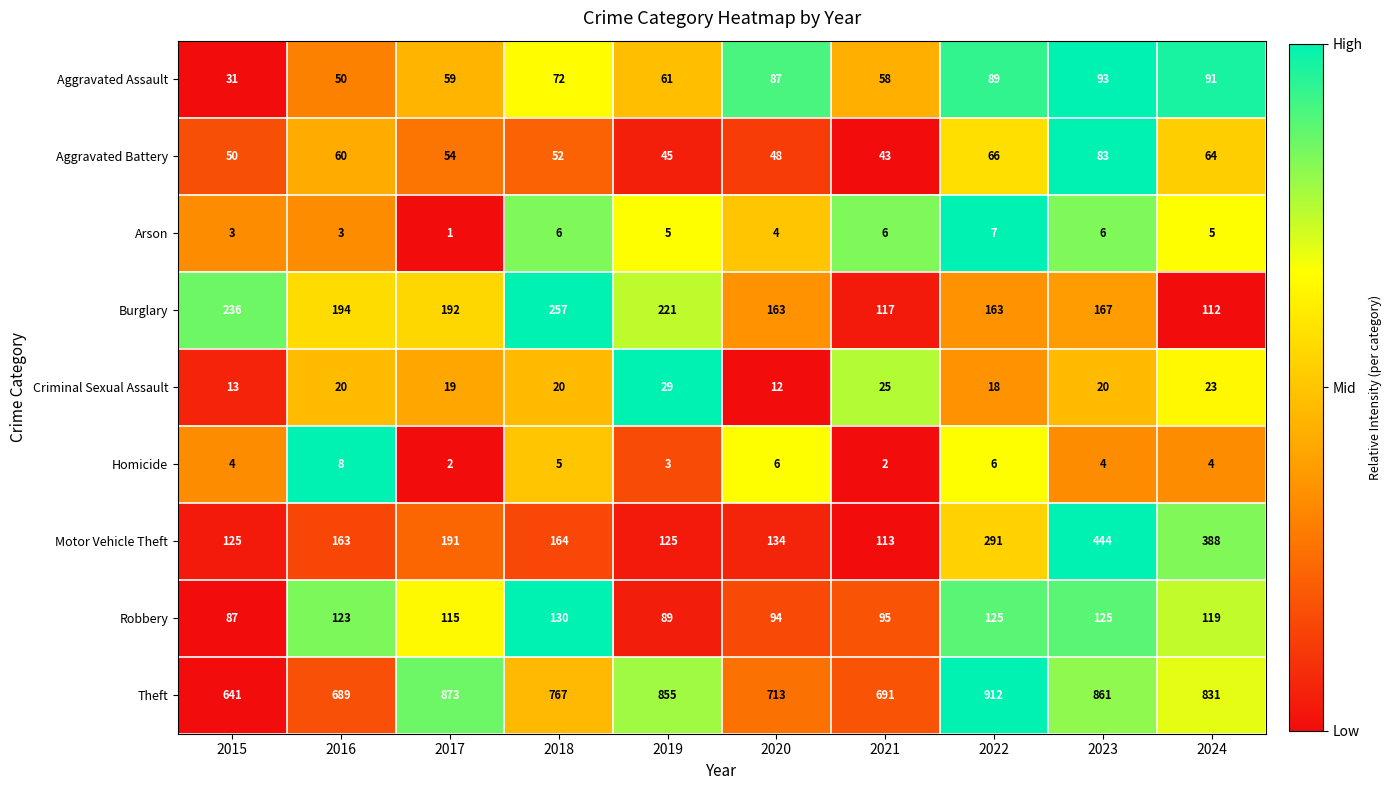

Which label corresponds to the largest value in the chart?

2022